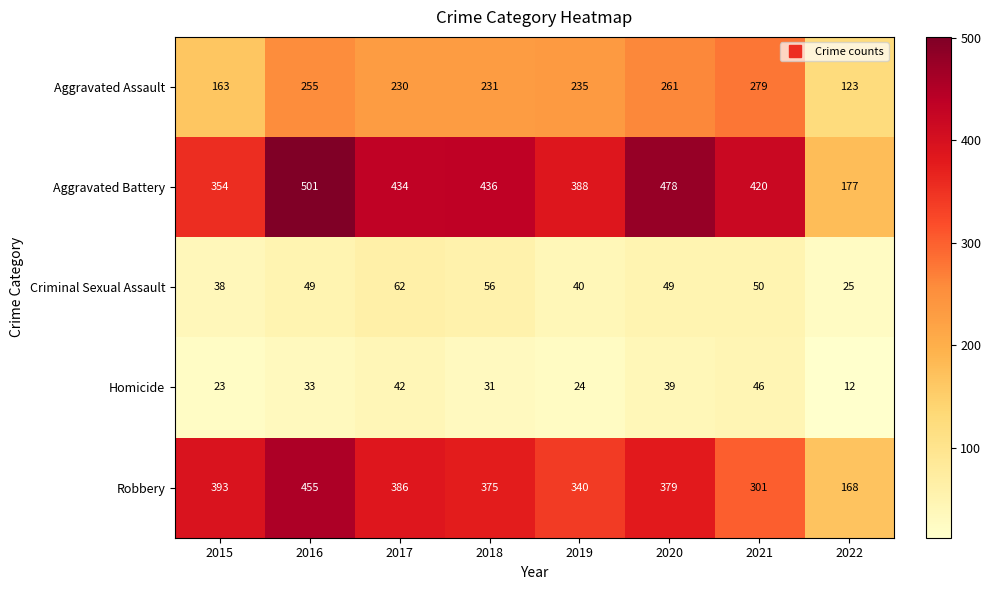

At which label is Aggravated Battery closest to 339?

2015